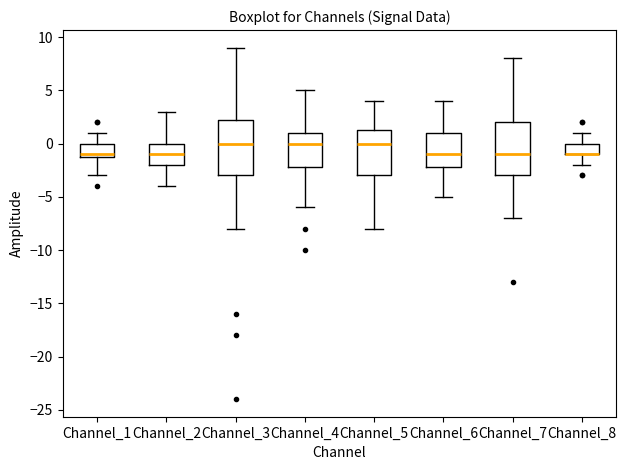

Reading left to right, transcribe this box plot: for each box, give where its median line is, the range the box spans, and where its two whiskers end, as read against the y-axis. The values are not printed on the chart, so give them approximately, as read against the axis.

Channel_1: median -1.0 (just above the box's lower edge), box -1.0 to 0.0, whiskers -3.0 to 1.0
Channel_2: median -1.0, box -2.0 to 0.0, whiskers -4.0 to 3.0
Channel_3: median 0.0, box -3.0 to 2.5, whiskers -8.0 to 9.0
Channel_4: median 0.0, box -2.0 to 1.0, whiskers -6.0 to 5.0
Channel_5: median 0.0, box -3.0 to 1.5, whiskers -8.0 to 4.0
Channel_6: median -1.0, box -2.0 to 1.0, whiskers -5.0 to 4.0
Channel_7: median -1.0, box -3.0 to 2.0, whiskers -7.0 to 8.0
Channel_8: median -1.0 (drawn on the box's lower edge), box -1.0 to 0.0, whiskers -2.0 to 1.0